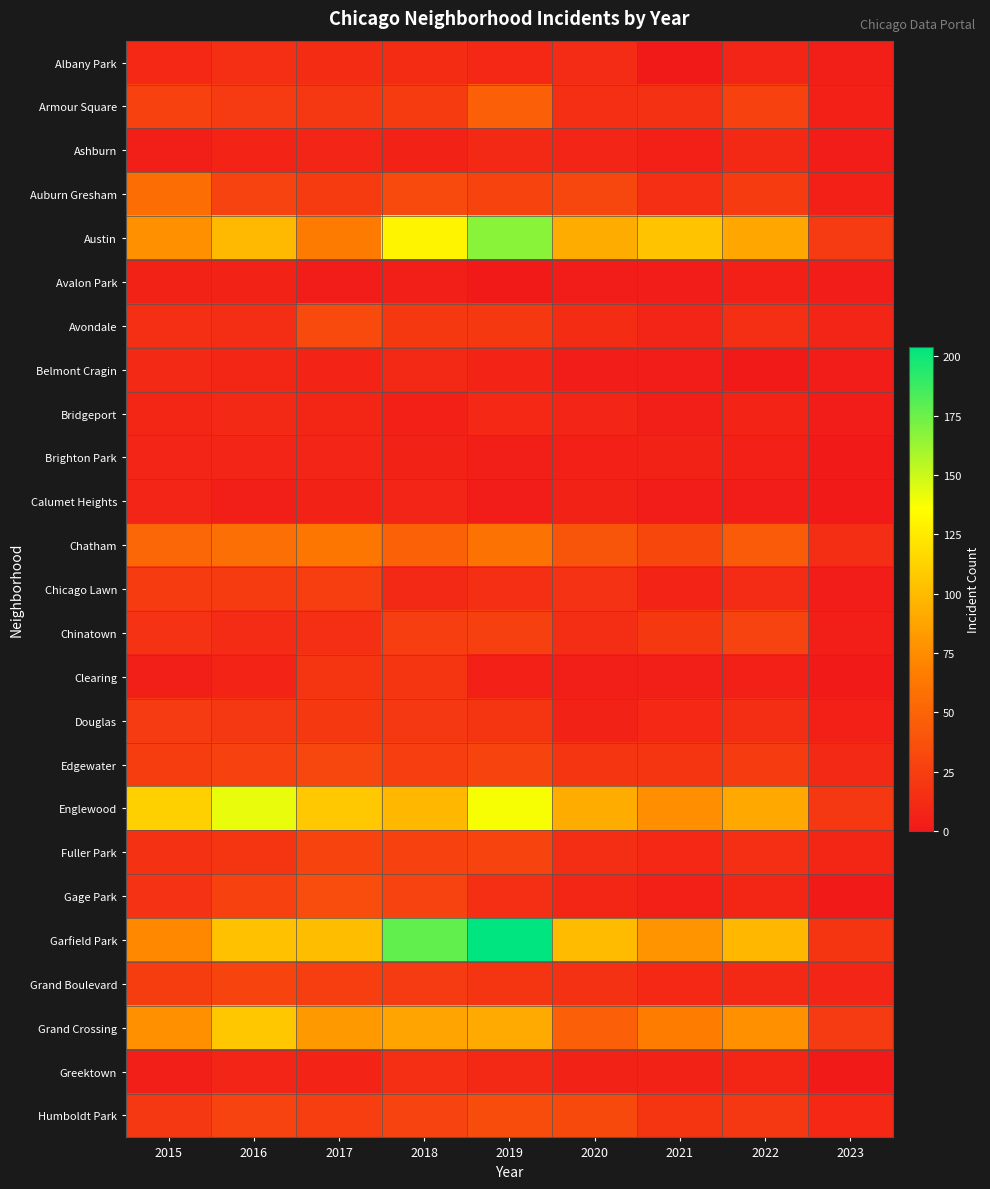

Rank the series at 2016 from lowest to highest value.

Calumet Heights, Avalon Park, Ashburn, Clearing, Brighton Park, Greektown, Belmont Cragin, Bridgeport, Chinatown, Avondale, Albany Park, Fuller Park, Douglas, Armour Square, Chicago Lawn, Edgewater, Gage Park, Auburn Gresham, Humboldt Park, Grand Boulevard, Chatham, Austin, Garfield Park, Grand Crossing, Englewood